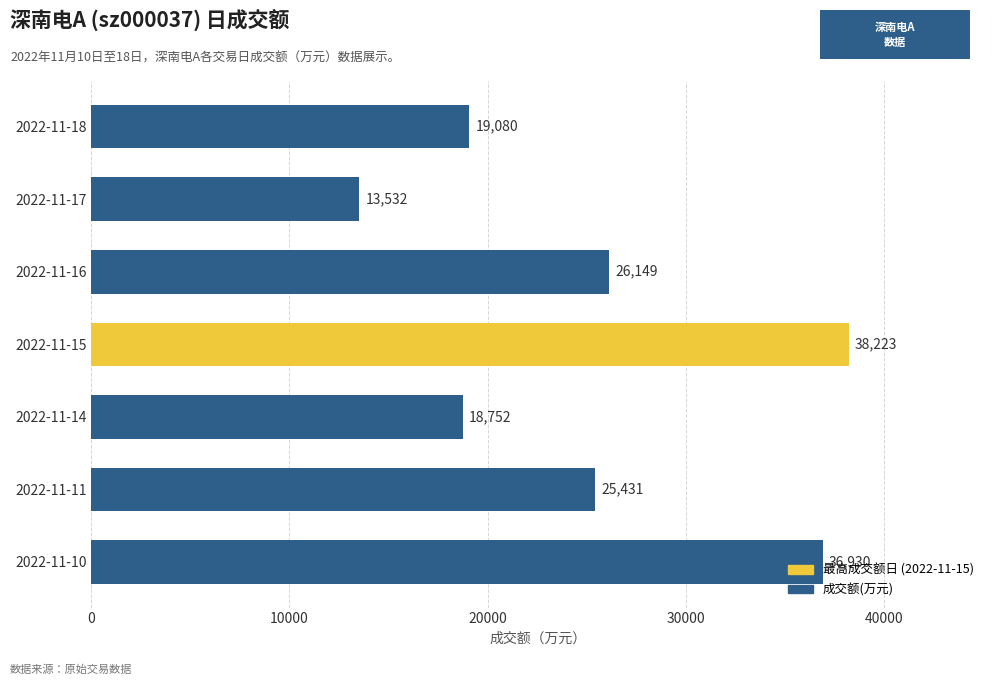

What is the sum of all values?

178097